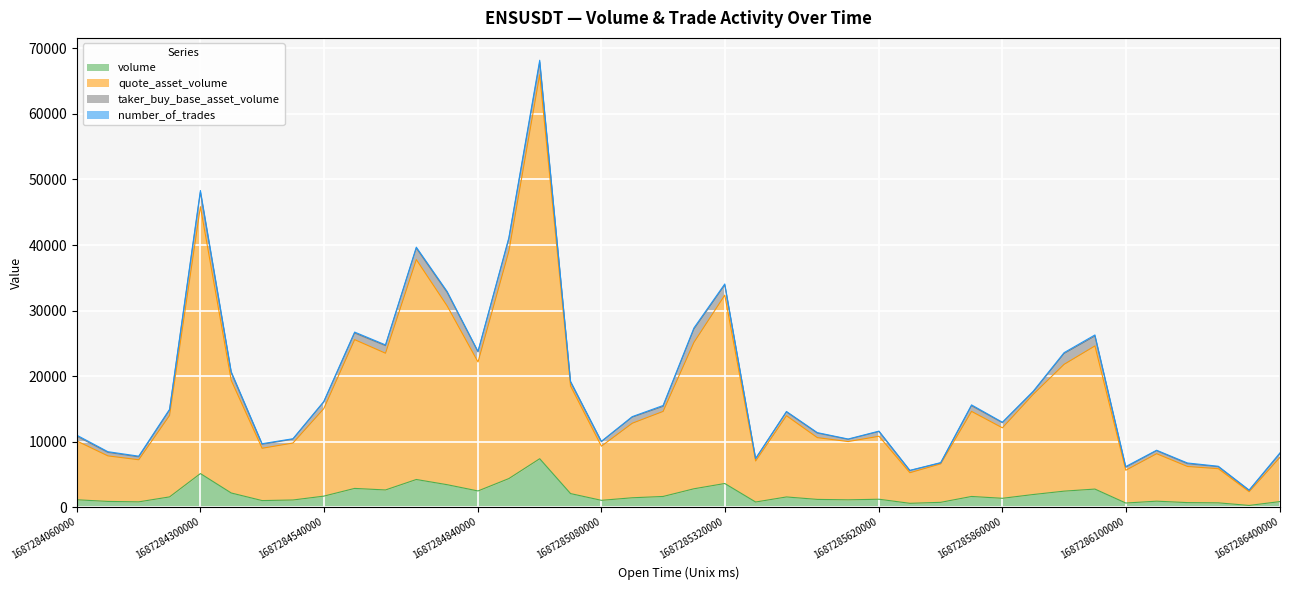

At which category does quote_asset_volume reach its first local peak?

1687284300000